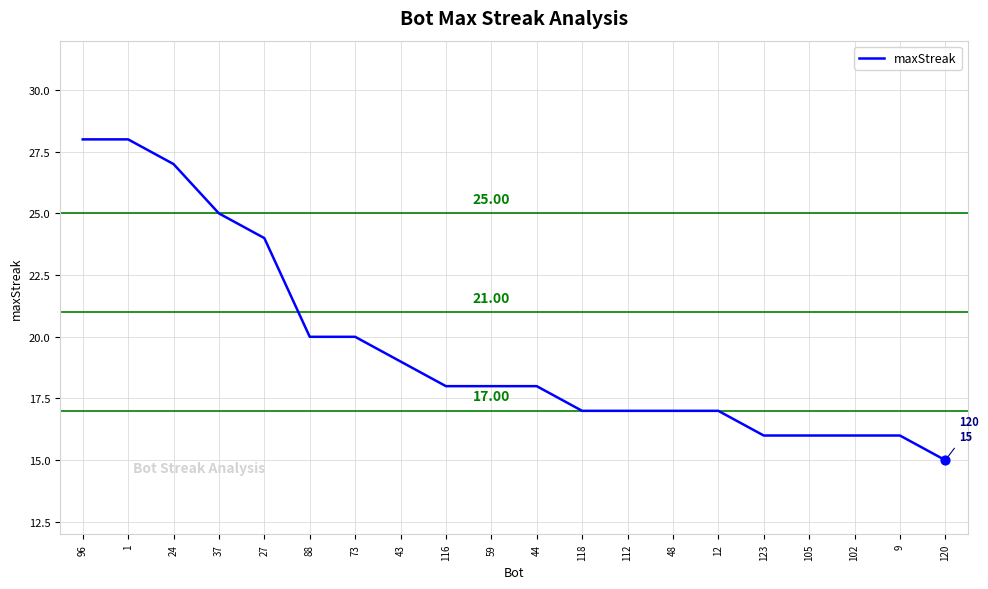

Between 1 and 88, which is larger?

1